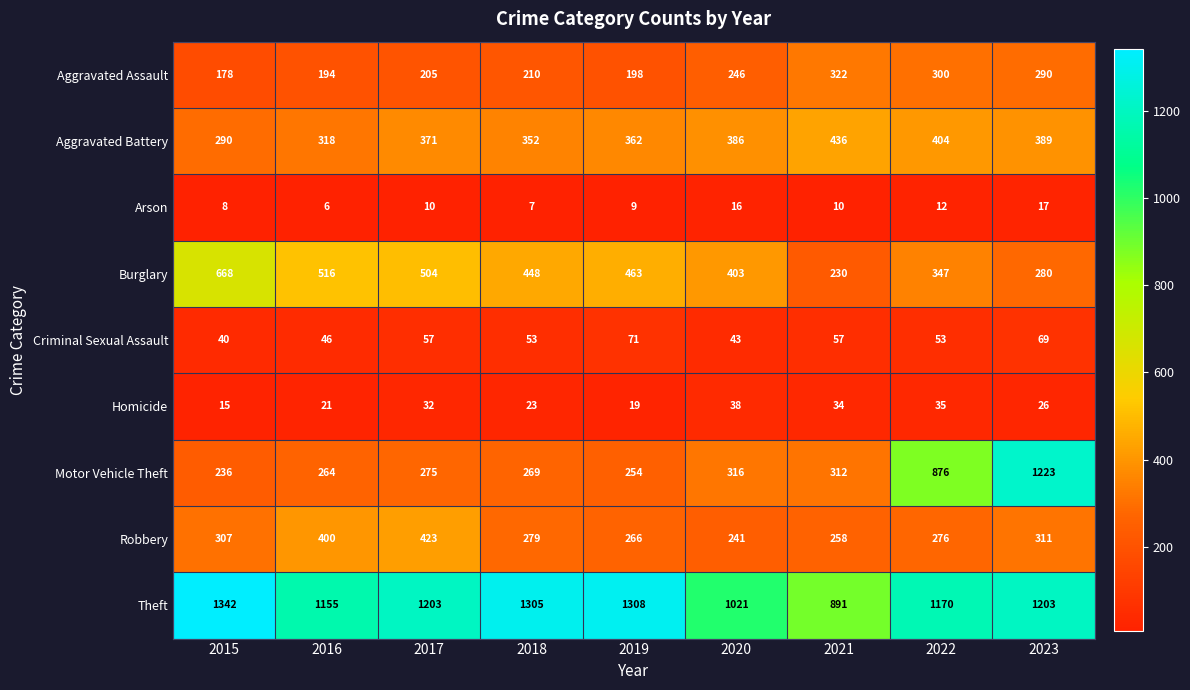

Where does the Burglary series first go above 448?

2015